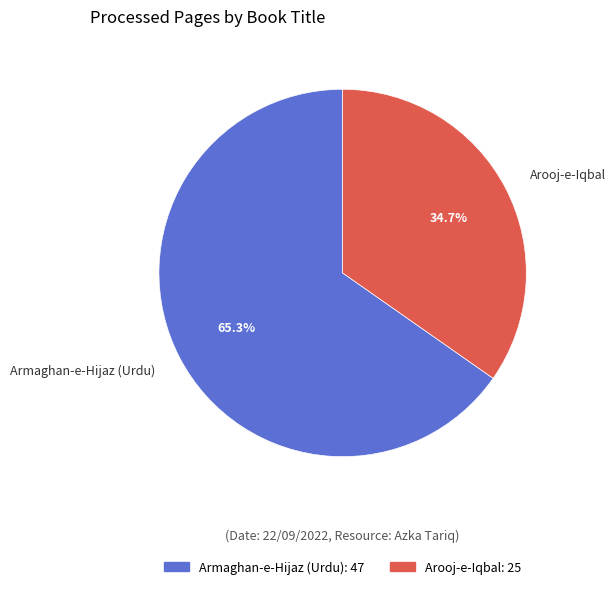

What is the majority slice?

Armaghan-e-Hijaz (Urdu)